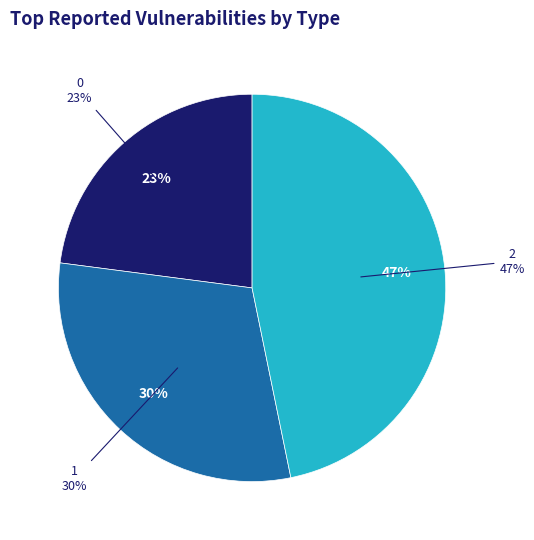

Is it true that 0 is 23% of the pie?

True